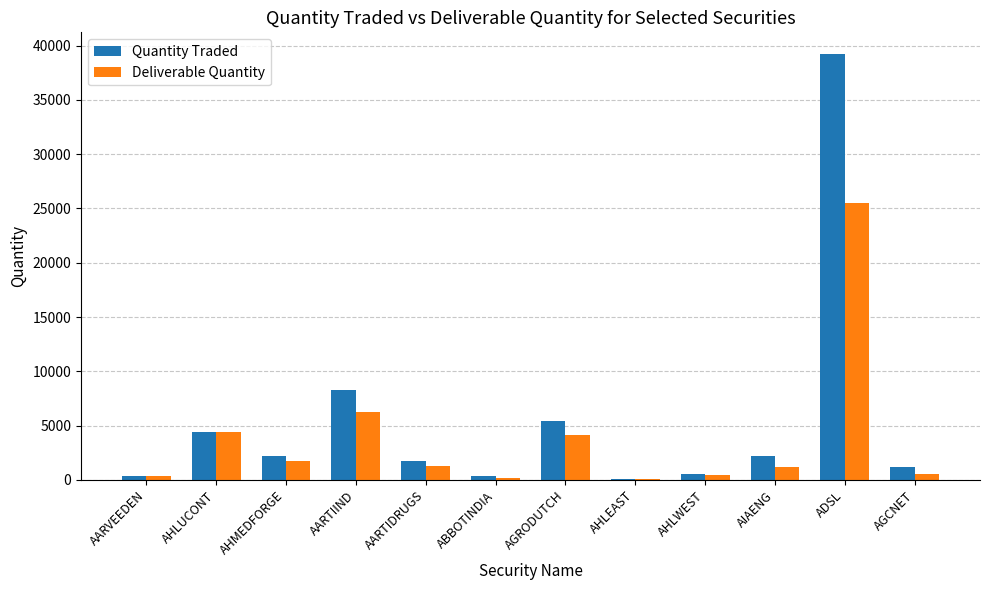

Count the number of data series in this chart.

2